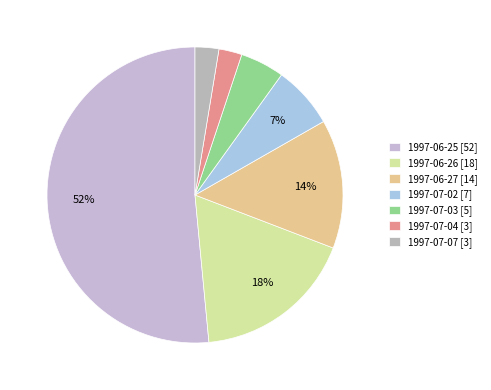

Do 1997-06-25 and 1997-07-07 together represent more than half of the pie?

Yes